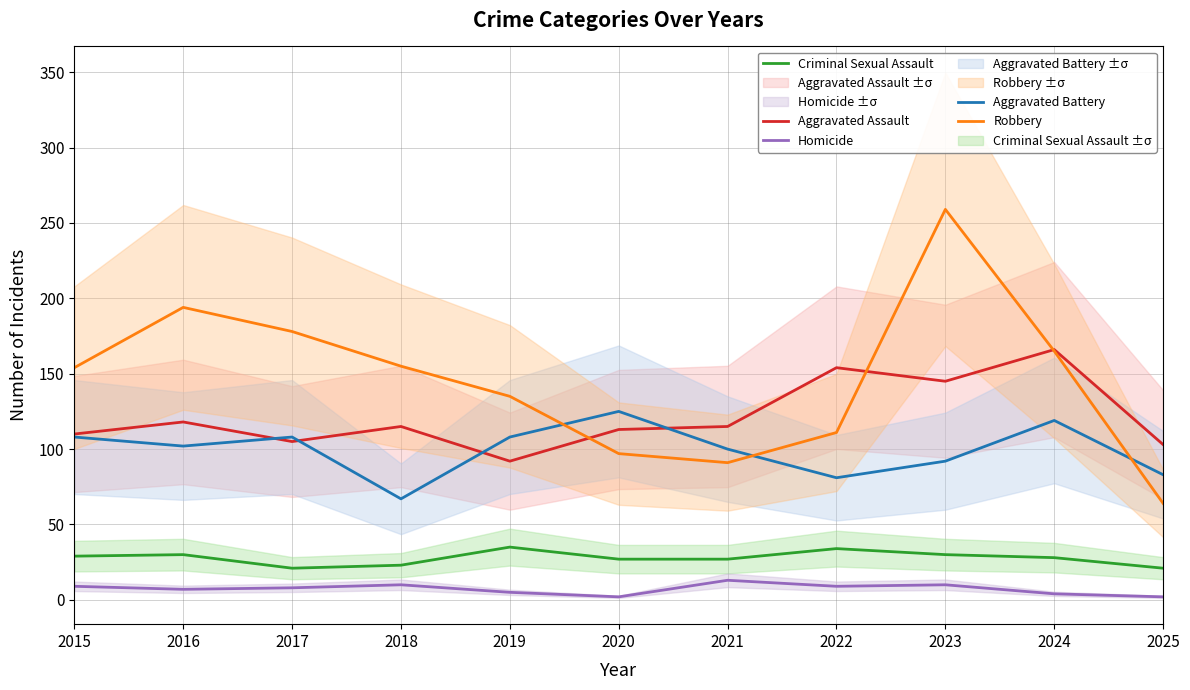

Which series has the largest total across all categories?

Robbery